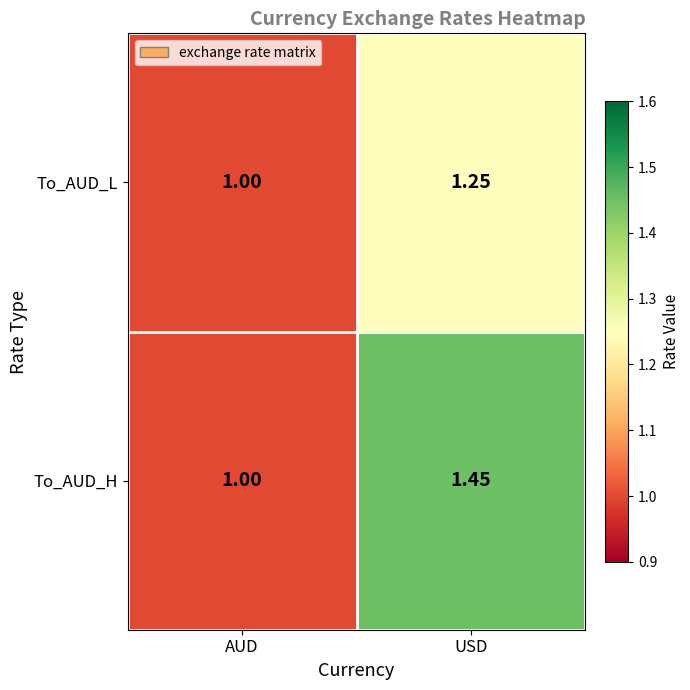

At which category is the sum across all series the highest?

USD